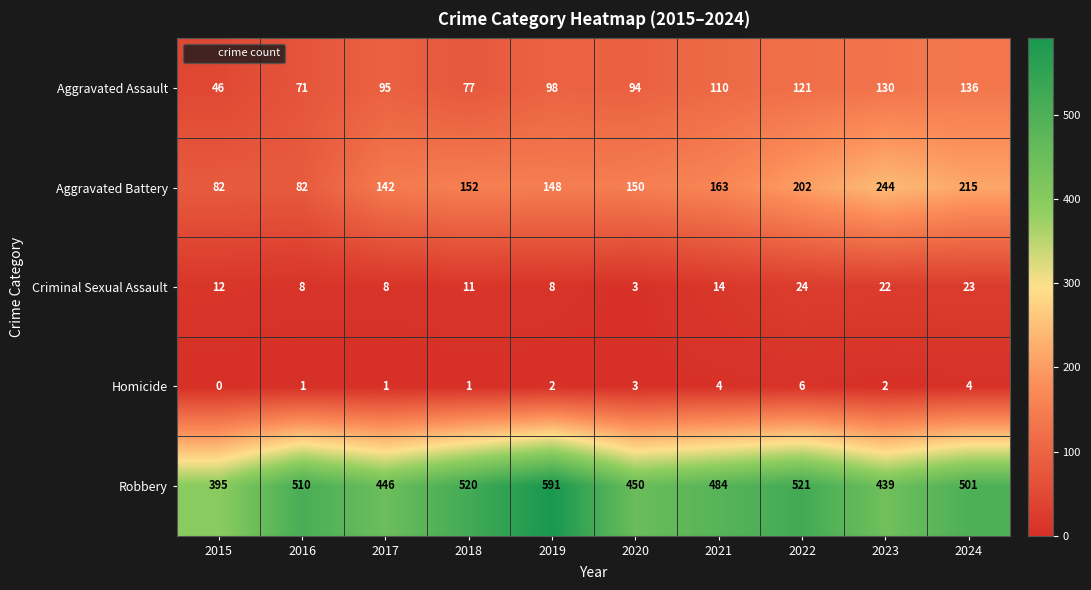

Is it true that Robbery equals 510 at 2016?

True